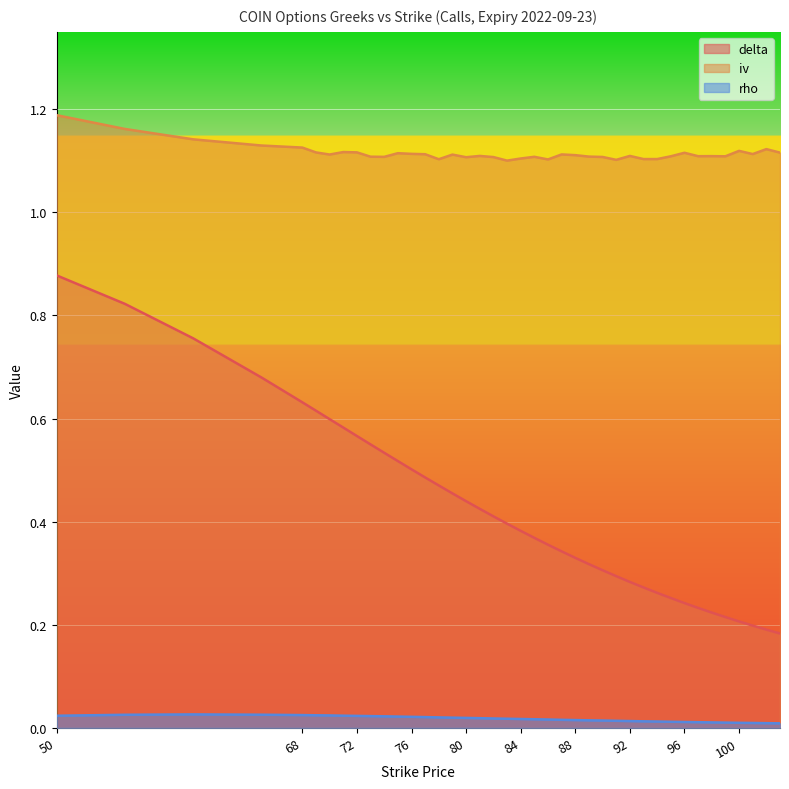

Reading left to right, what are all the values shown in this chart?

delta: 0.9	0.8	0.8	0.7	0.6	0.6	0.6	0.6	0.6	0.5	0.5	0.5	0.5	0.5	0.5	0.5	0.4	0.4	0.4	0.4	0.4	0.4	0.4	0.3	0.3	0.3	0.3	0.3	0.3	0.3	0.3	0.3	0.2	0.2	0.2	0.2	0.2	0.2	0.2	0.2
iv: 1.2	1.2	1.1	1.1	1.1	1.1	1.1	1.1	1.1	1.1	1.1	1.1	1.1	1.1	1.1	1.1	1.1	1.1	1.1	1.1	1.1	1.1	1.1	1.1	1.1	1.1	1.1	1.1	1.1	1.1	1.1	1.1	1.1	1.1	1.1	1.1	1.1	1.1	1.1	1.1
rho: 0.0	0.0	0.0	0.0	0.0	0.0	0.0	0.0	0.0	0.0	0.0	0.0	0.0	0.0	0.0	0.0	0.0	0.0	0.0	0.0	0.0	0.0	0.0	0.0	0.0	0.0	0.0	0.0	0.0	0.0	0.0	0.0	0.0	0.0	0.0	0.0	0.0	0.0	0.0	0.0